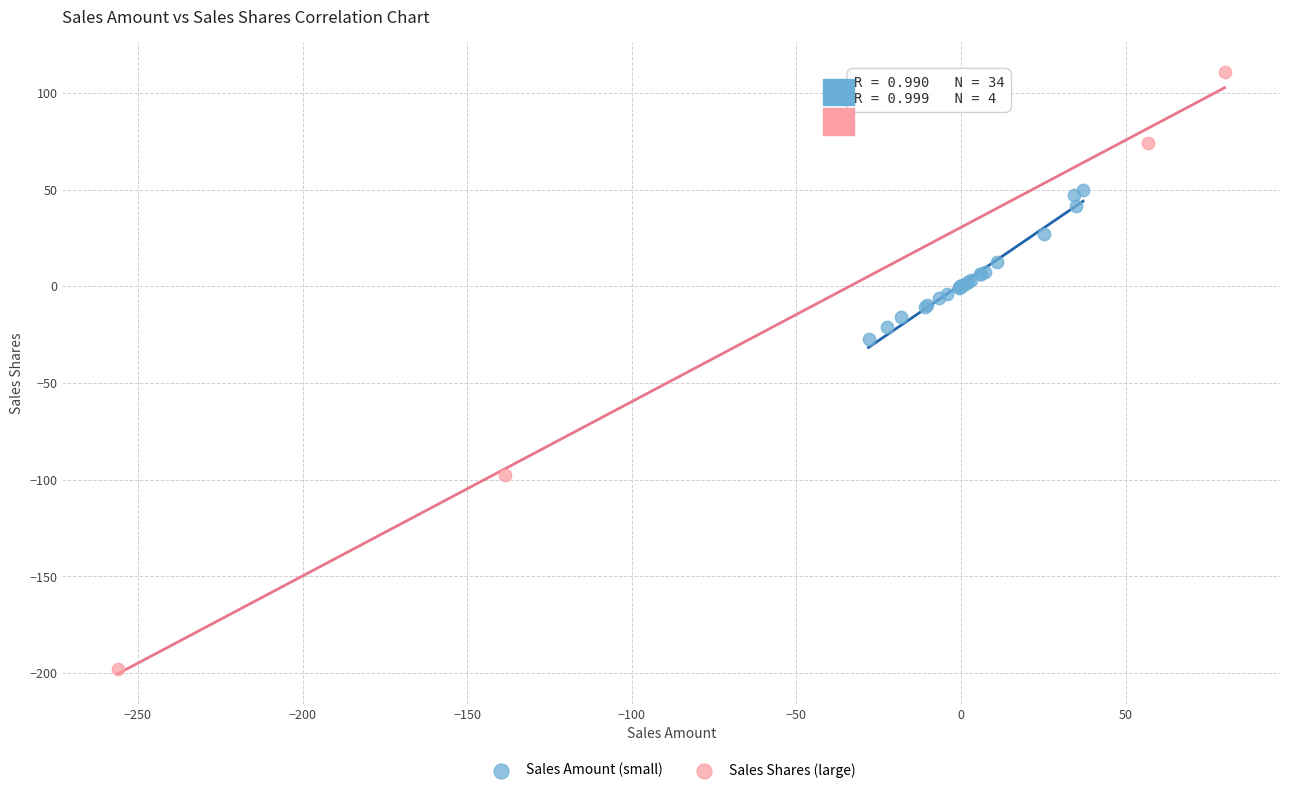

What are all the series names shown in the legend?

Sales Amount (small), Sales Shares (large)